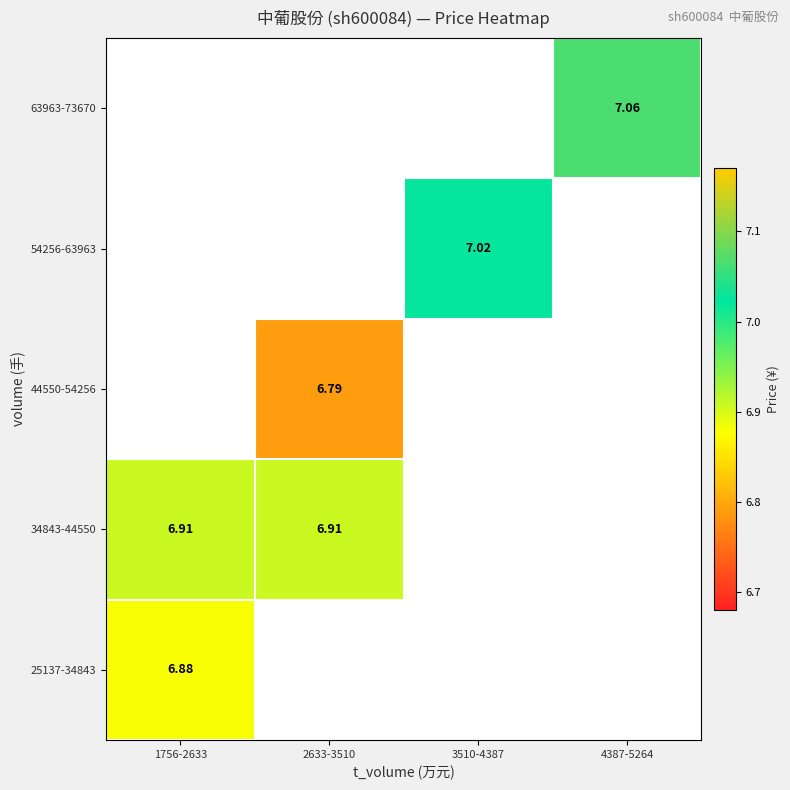

Where does the 54256-63963 series first go above 7?

3510-4387